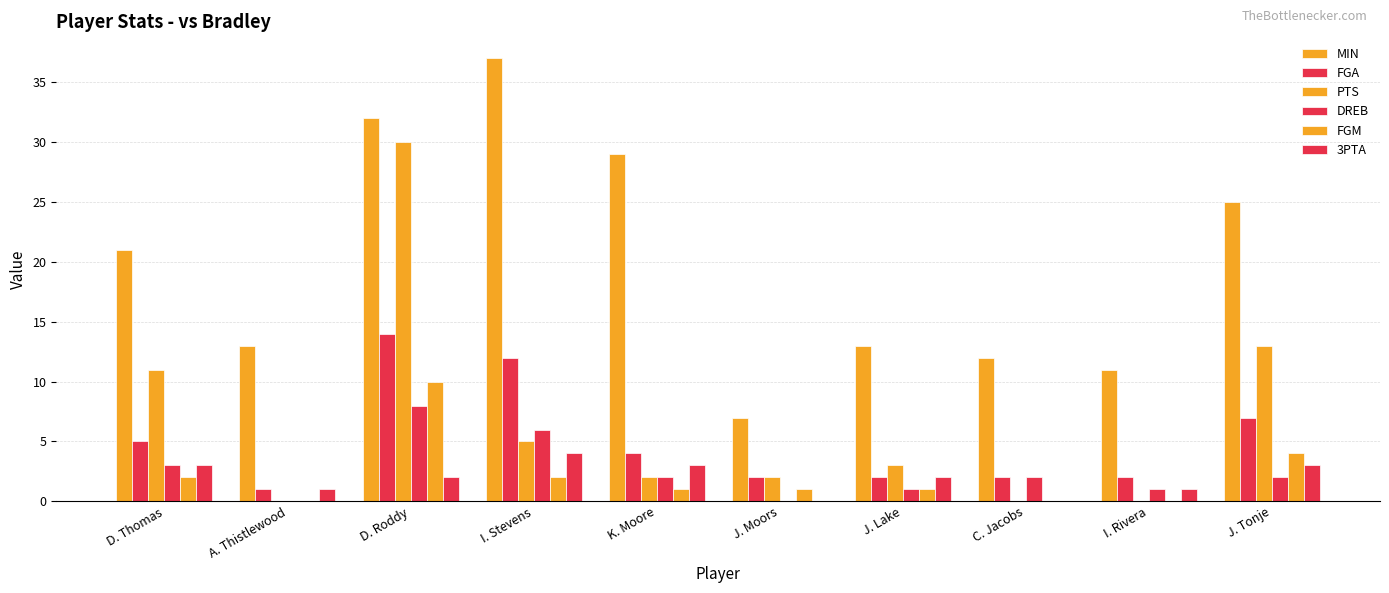

At which category is the sum across all series the highest?

D. Roddy